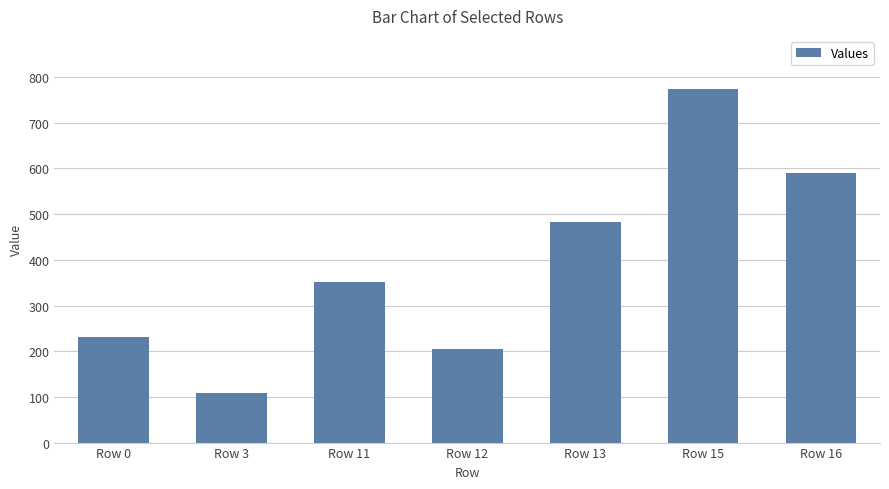

What is the change in value from Row 15 to Row 16?

-184.0